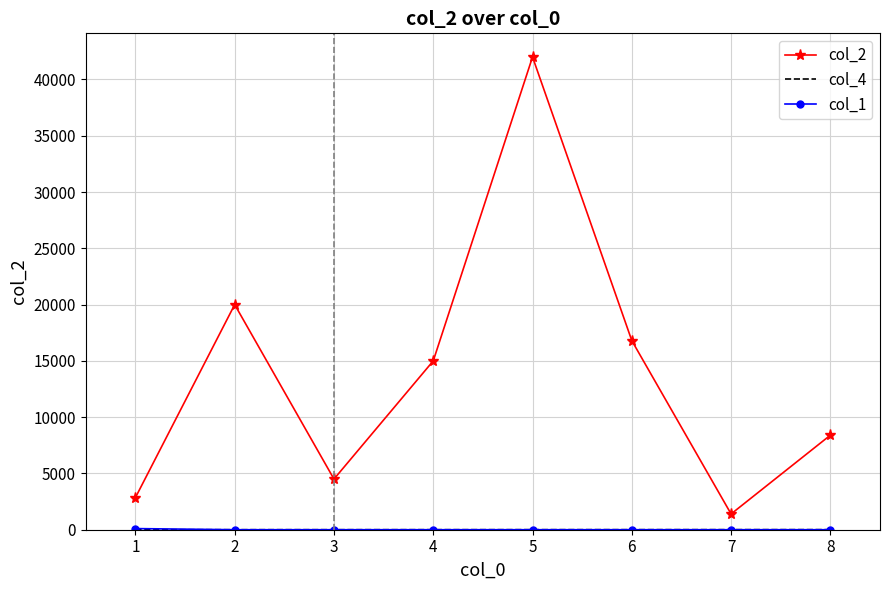

Which series has the widest spread of values?

col_2